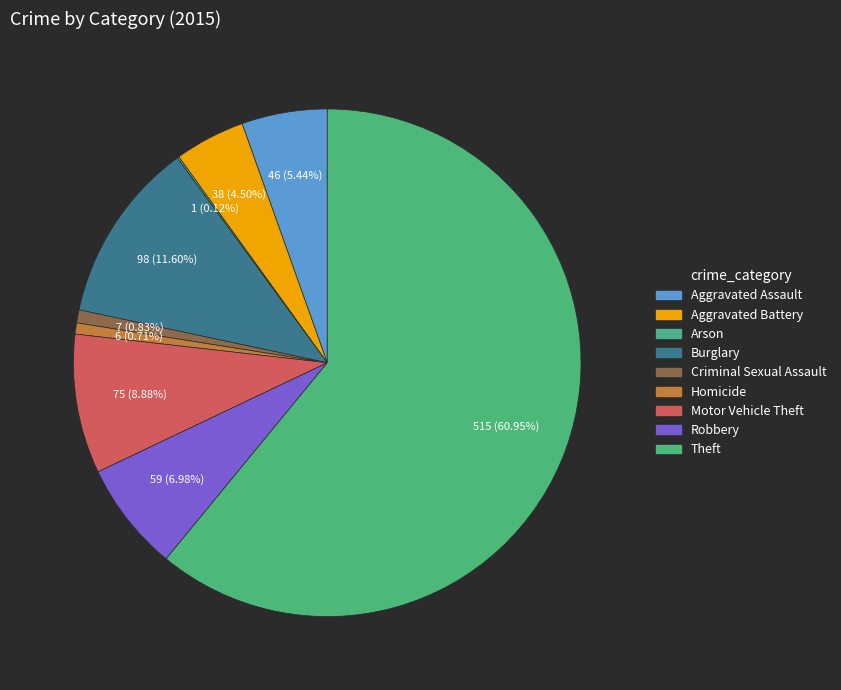

Which category accounts for the majority?

Theft